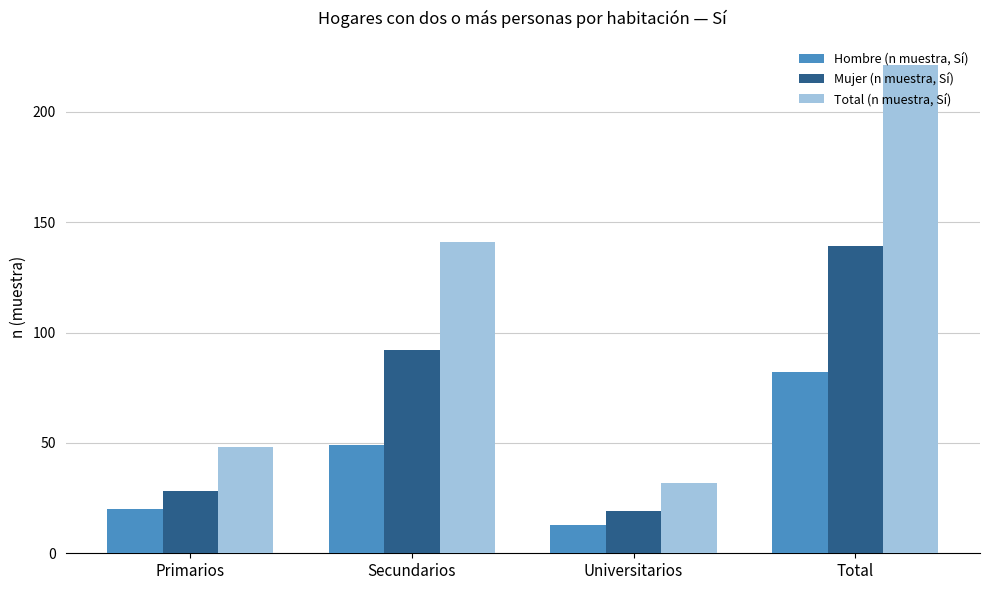

Read the Total (n muestra, Sí) value at Secundarios.

141